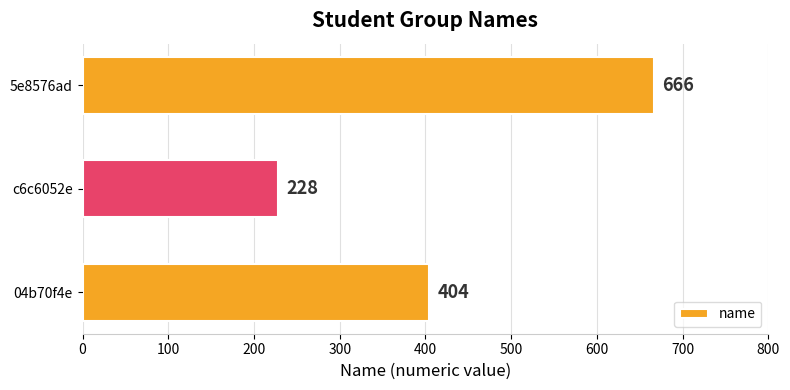

Which label corresponds to the smallest value in the chart?

c6c6052e